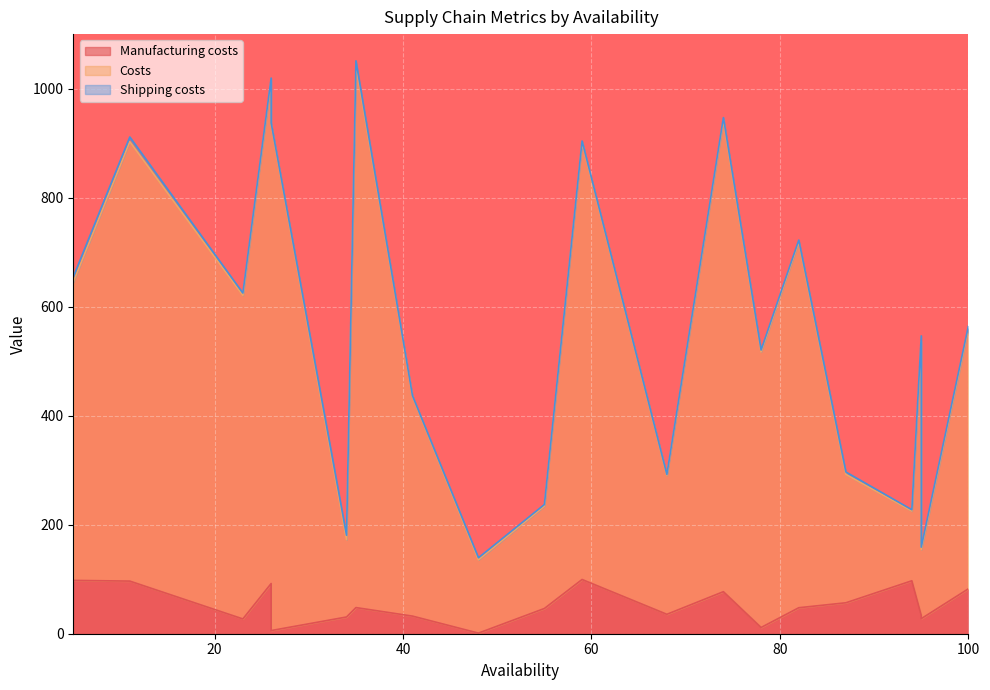

Which series has the largest total across all categories?

Costs